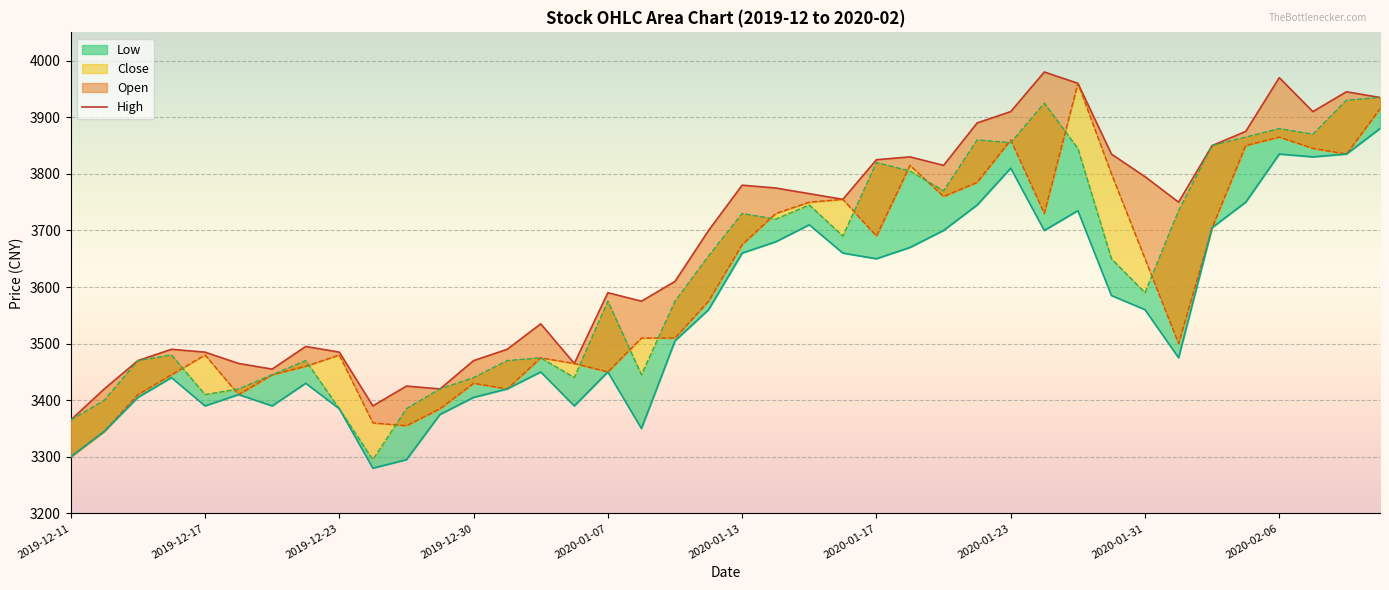

How many lines are shown in the chart?

1